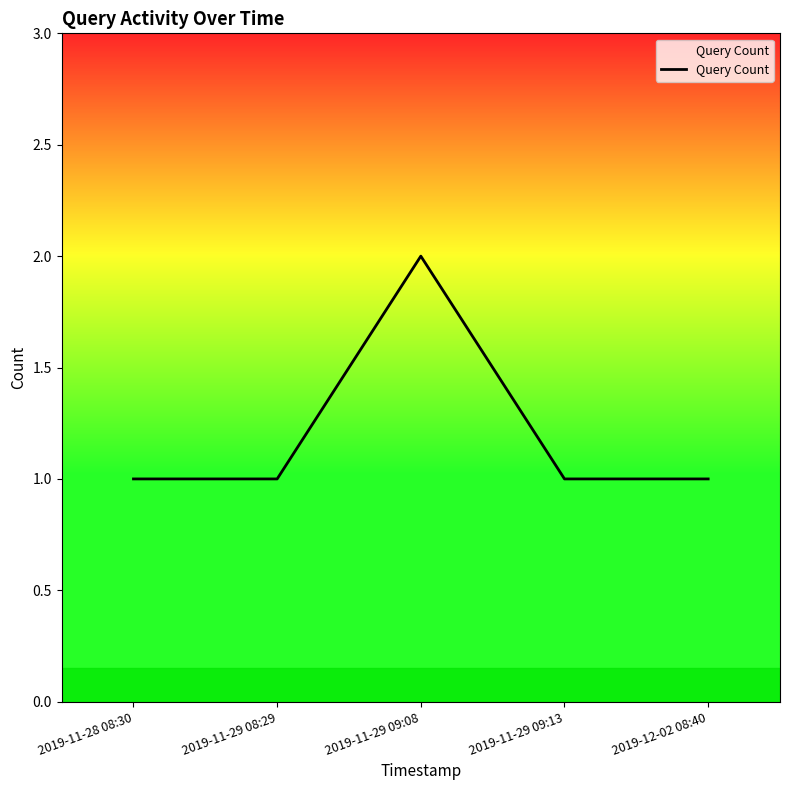

Between 2019-11-29 09:08 and 2019-11-28 08:30, which is larger?

2019-11-29 09:08